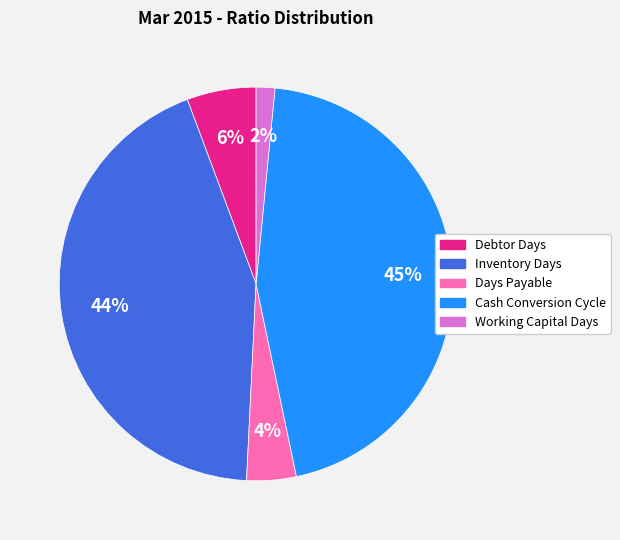

Rank the categories by value from highest to lowest.

Cash Conversion Cycle, Inventory Days, Debtor Days, Days Payable, Working Capital Days